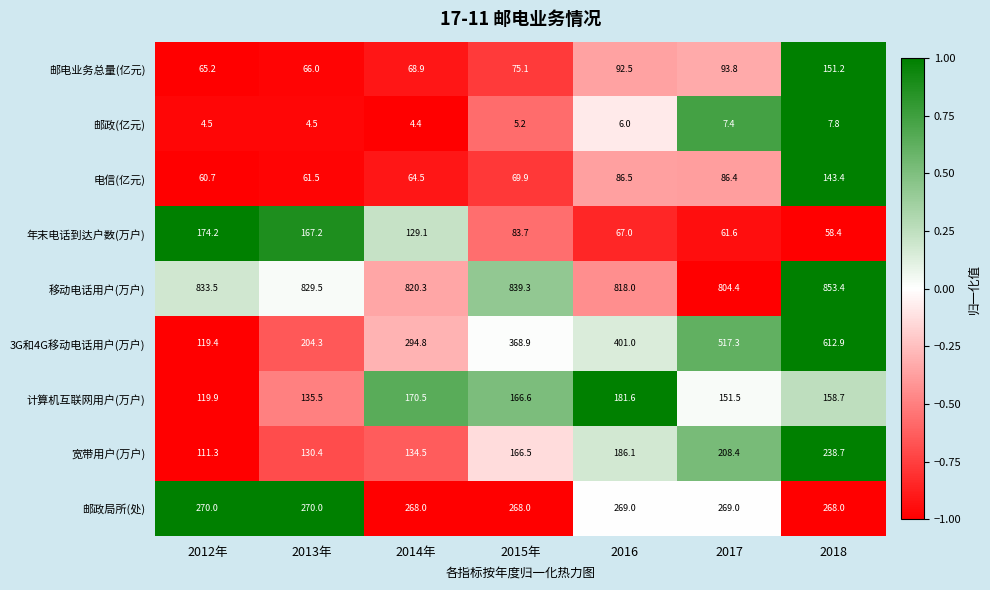

At which category does the chart reach its minimum across all series?

2014年